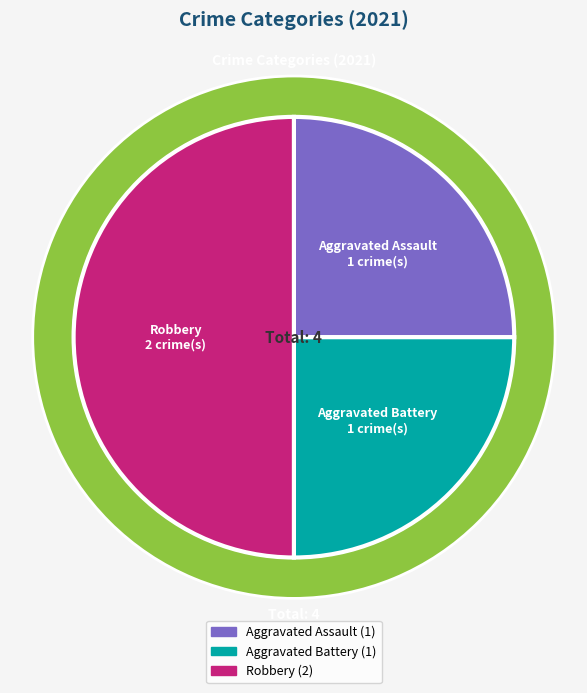

Is there a majority slice in this chart?

No